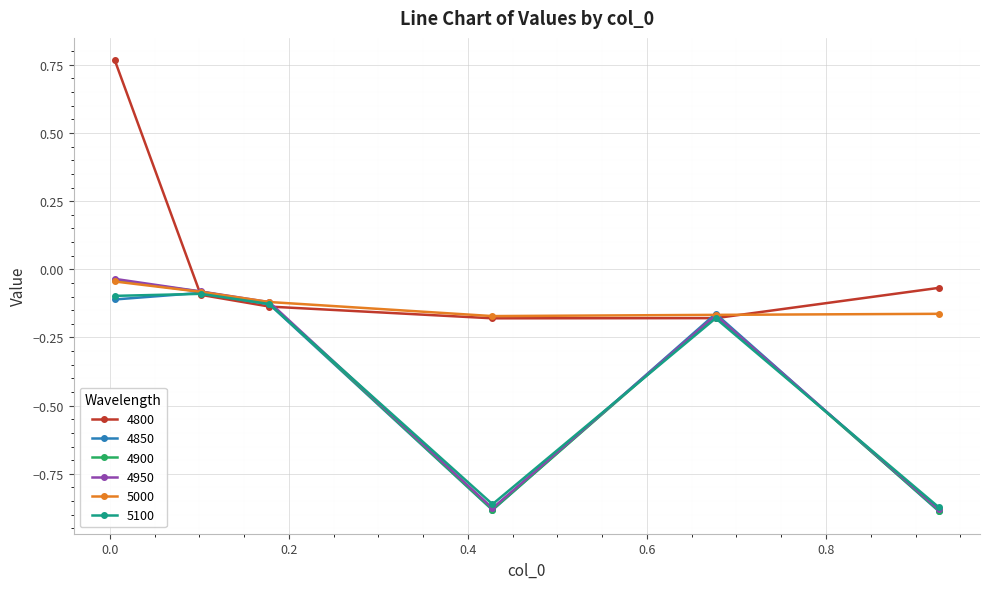

Which series has the largest range (max minus min)?

4800